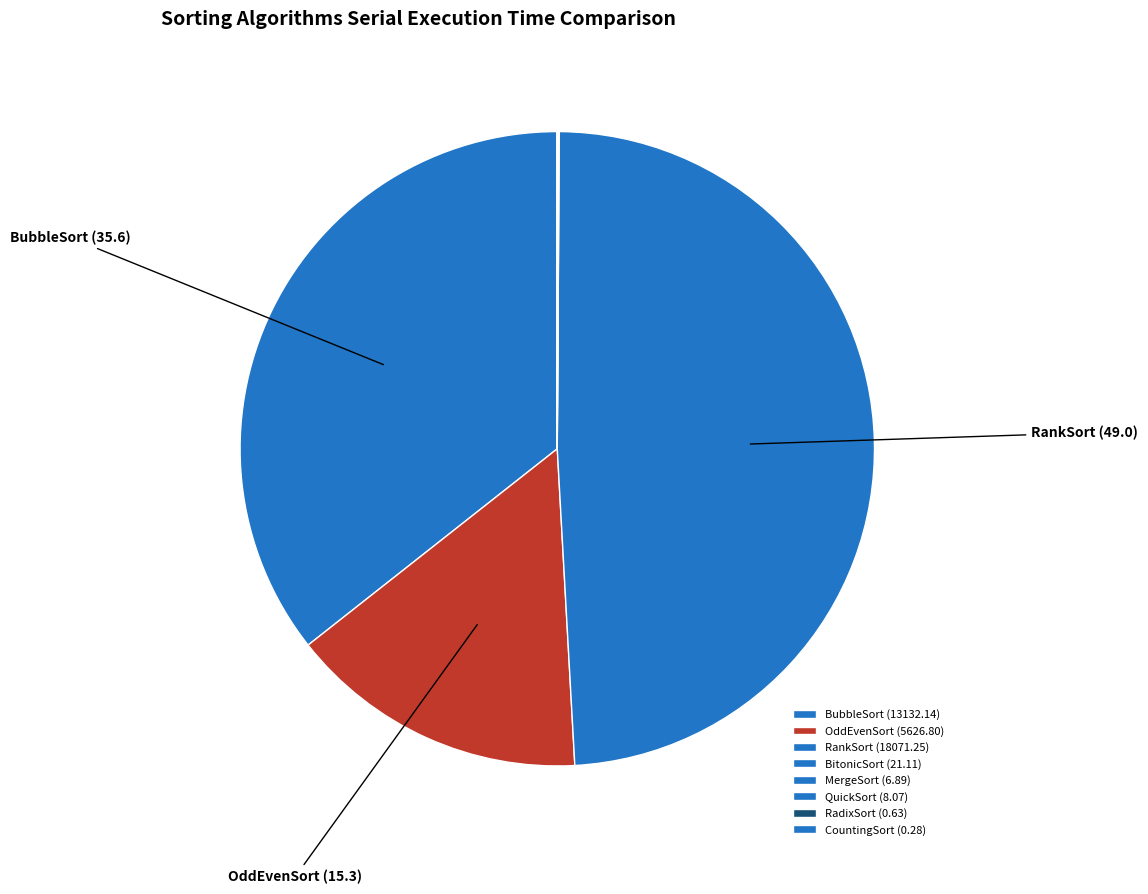

What is the largest slice in the pie chart?

RankSort